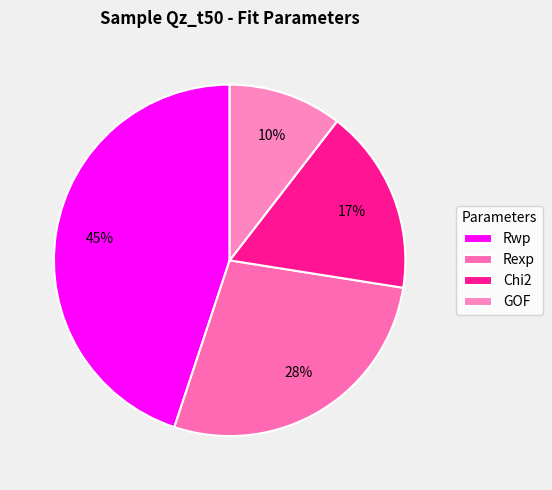

What percentage is NOT represented by Rexp?

72.4%